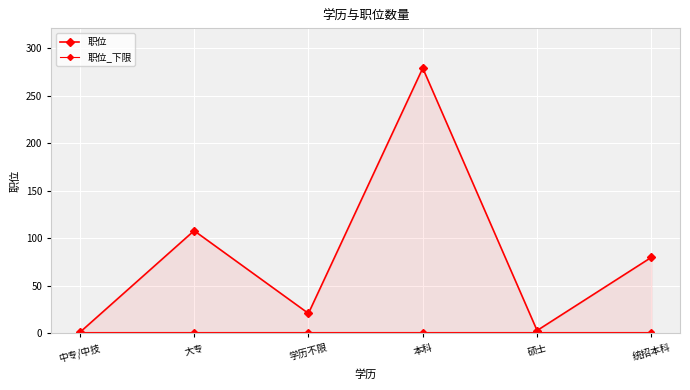

True or false: 职位 and 职位_下限 cross at least once.

False